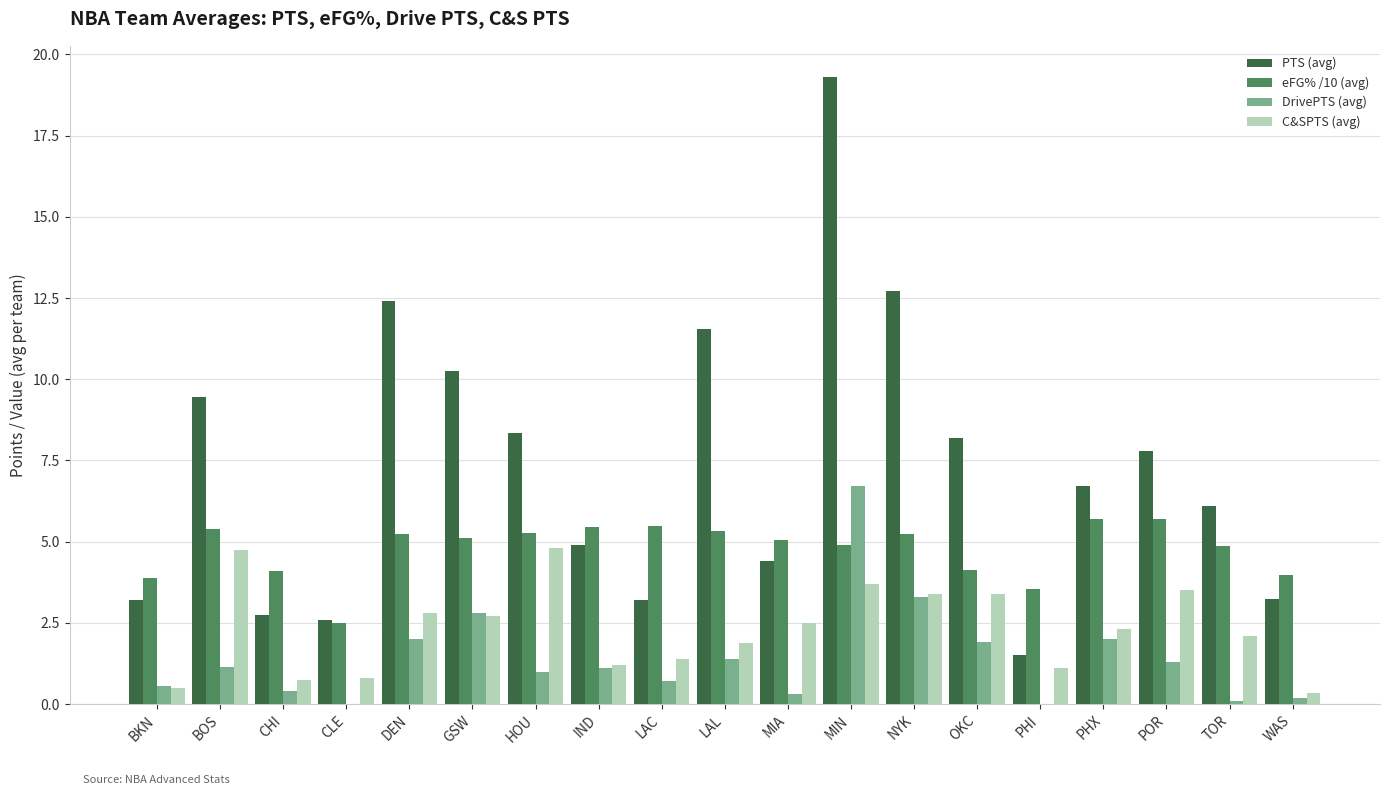

What is the greatest value displayed?

19.3